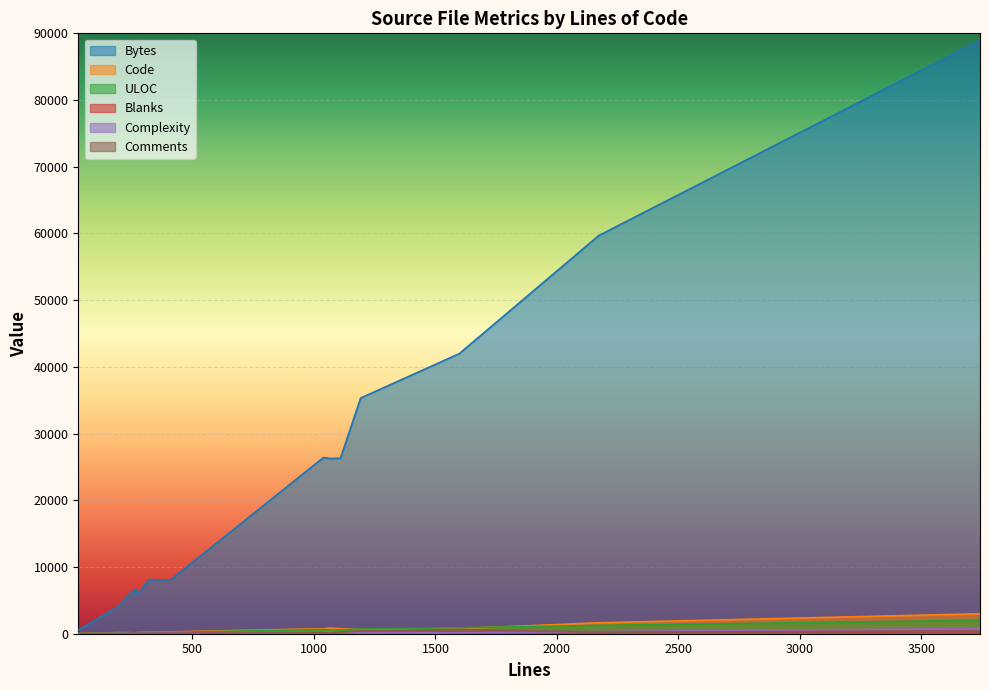

What is the difference between the maximum and second lowest values in the Complexity series?

762